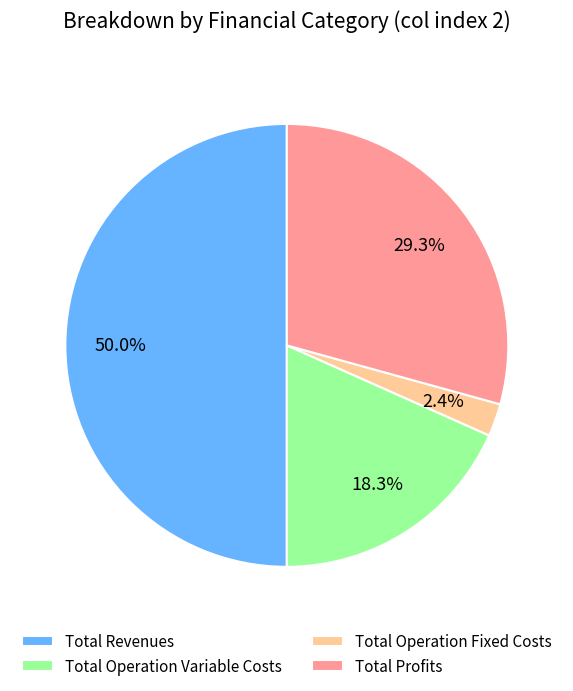

To the nearest percent, what percentage of the pie is Total Profits?

29%